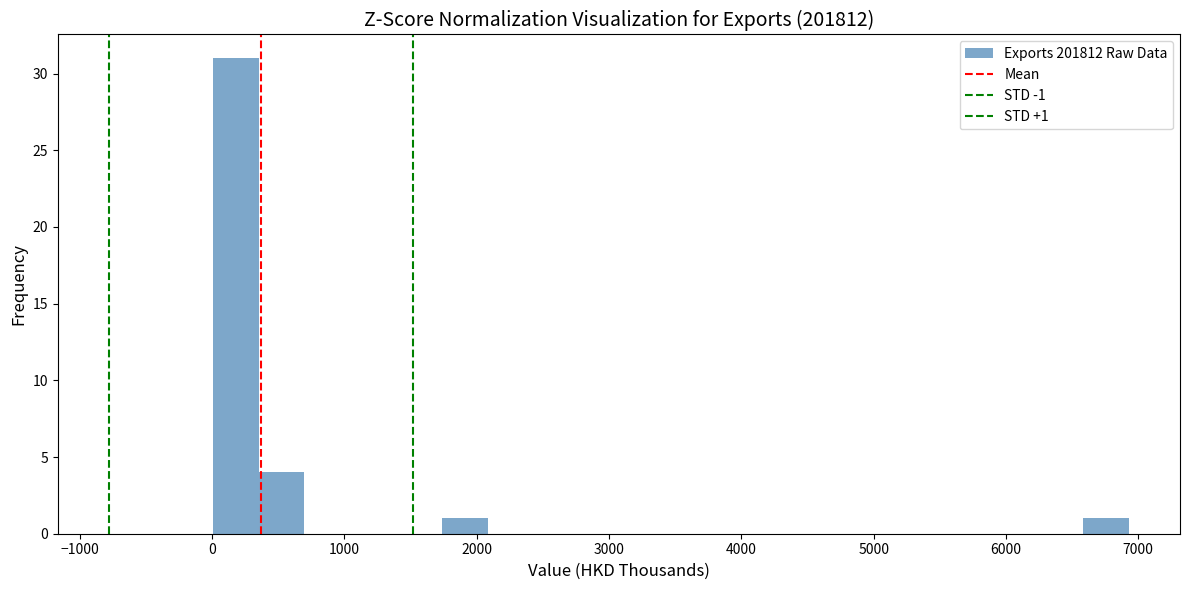

Around what value on the x-axis is the tallest bar? Give the approximate position of its centre, as read against the axis.

200